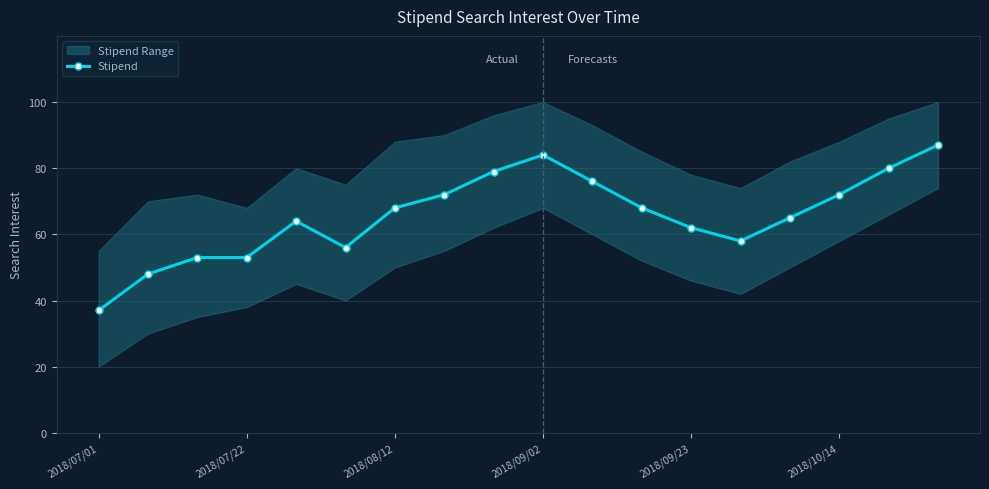

What is the difference between the values at 8 and 11?

11